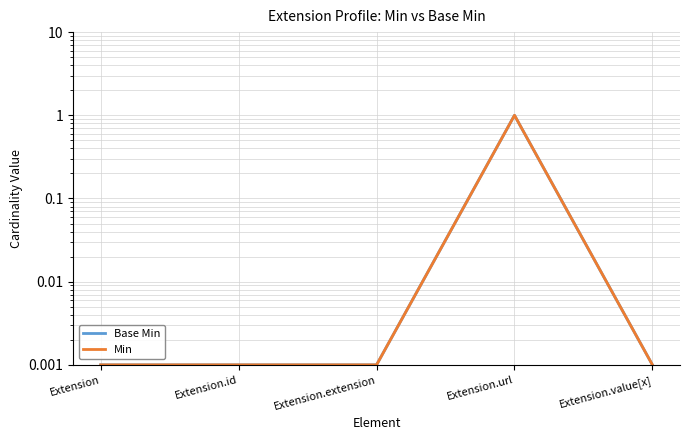

Is the value of Base Min at Extension.value[x] greater than the value of Min at Extension.id?

No